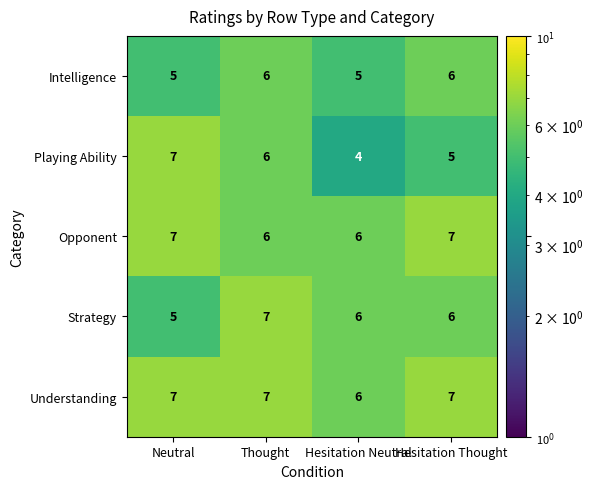

Is it true that Opponent equals 7 at Neutral?

True